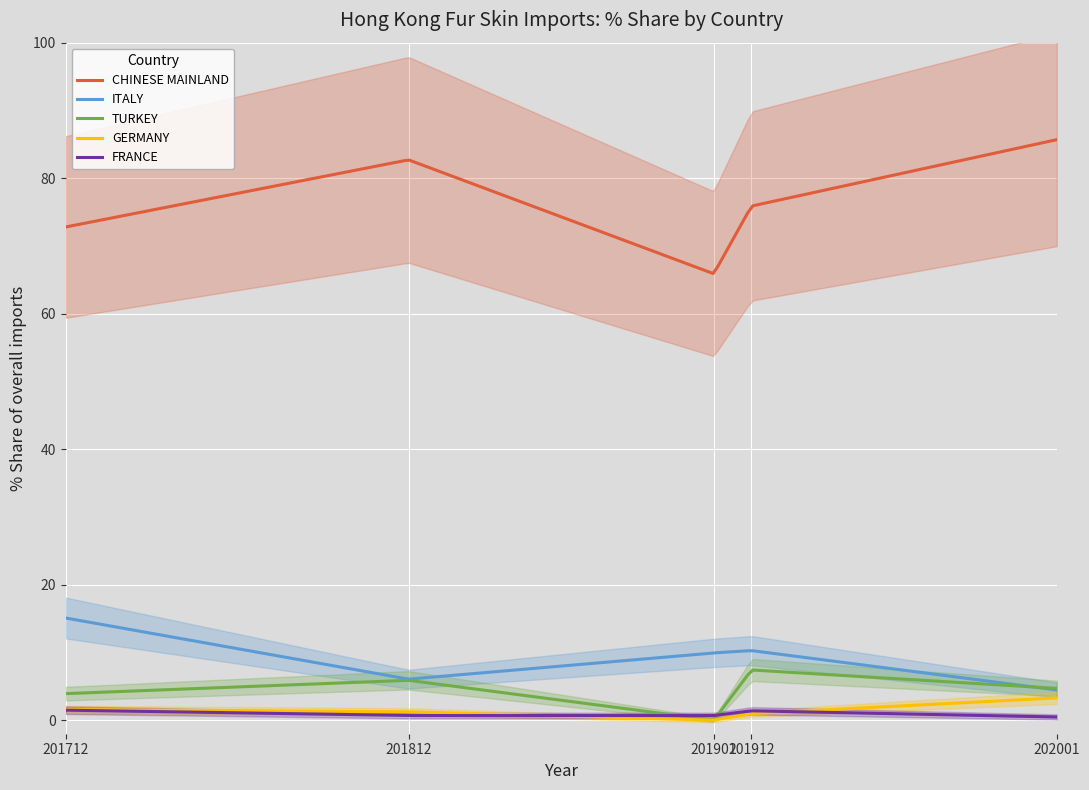

True or false: FRANCE and ITALY intersect in this chart.

False